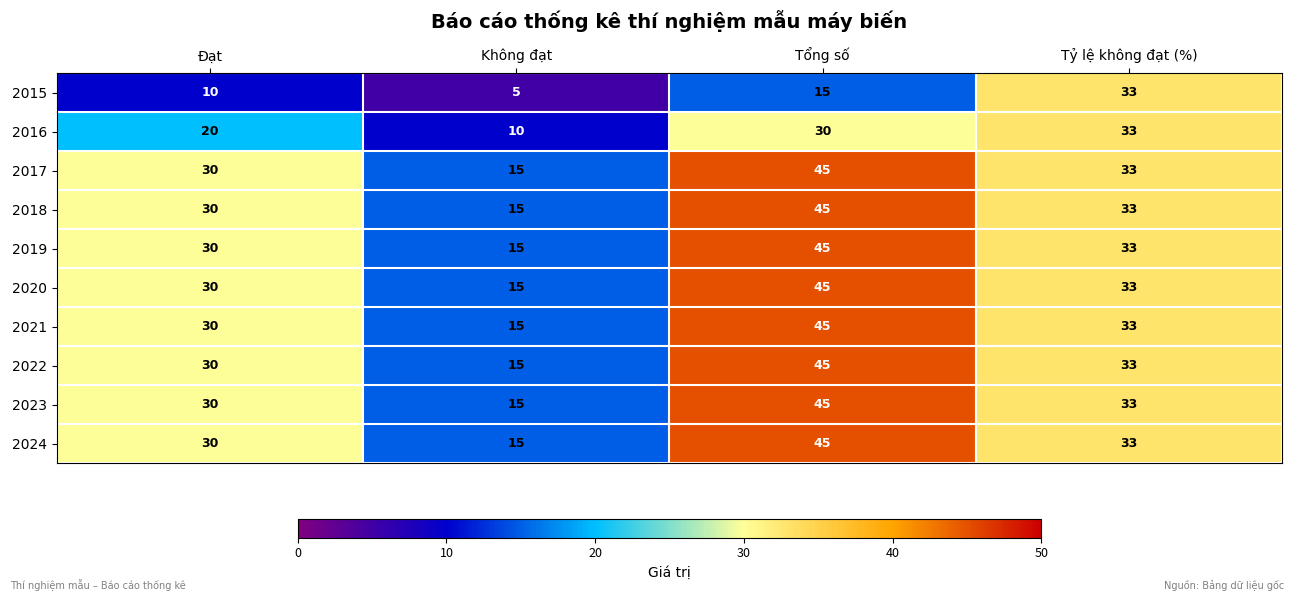

Which series changed the most between Không đạt and Tỷ lệ không đạt (%)?

2015